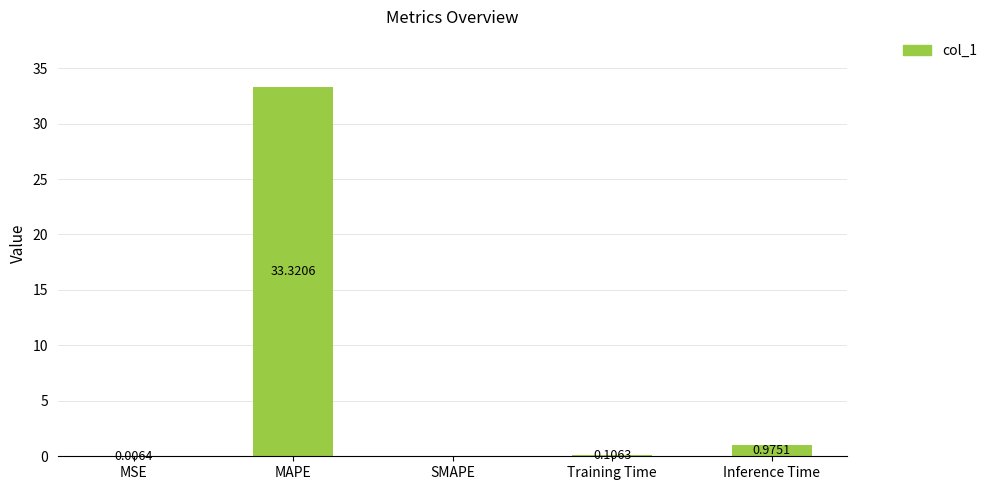

What is the sum of all values?

34.4